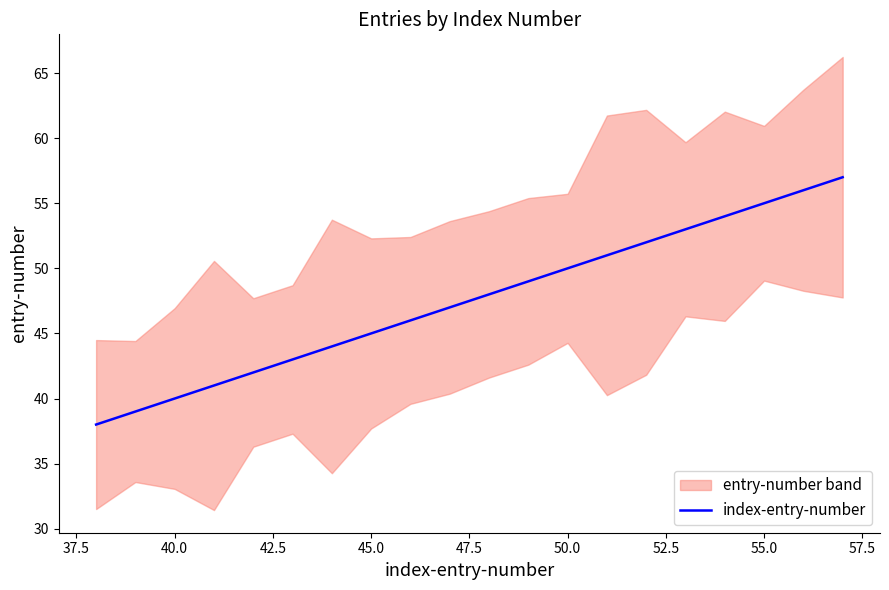

The index-entry-number series shows 45 at 45.0. True or false?

True